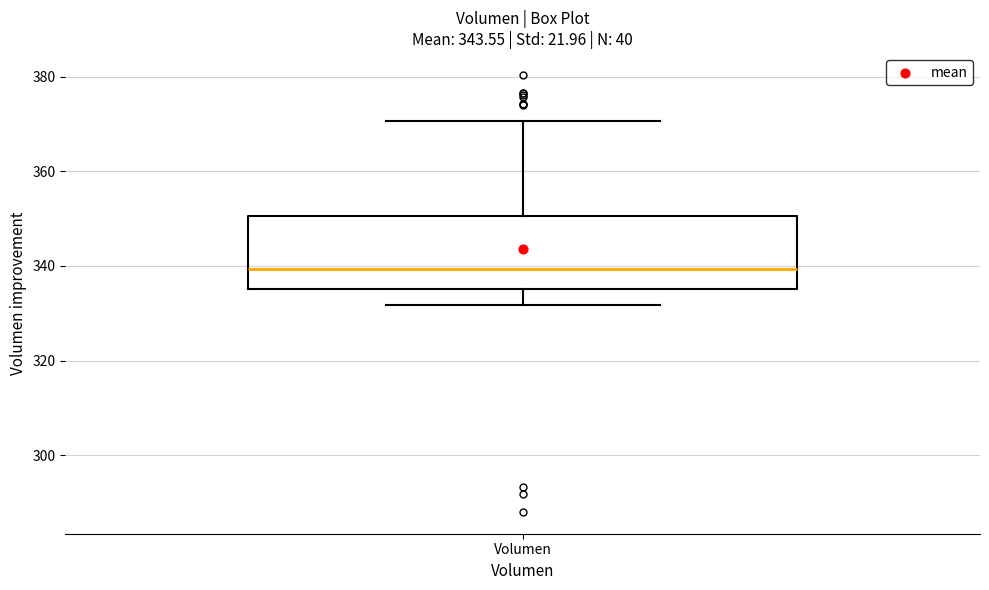

Read this box plot against the y-axis: the position of the median line, the range covered by the box, and the ends of both whiskers. The values are not printed on the chart, so give them approximately, as read against the axis.

median 340, box 336 to 350, whiskers 332 to 370